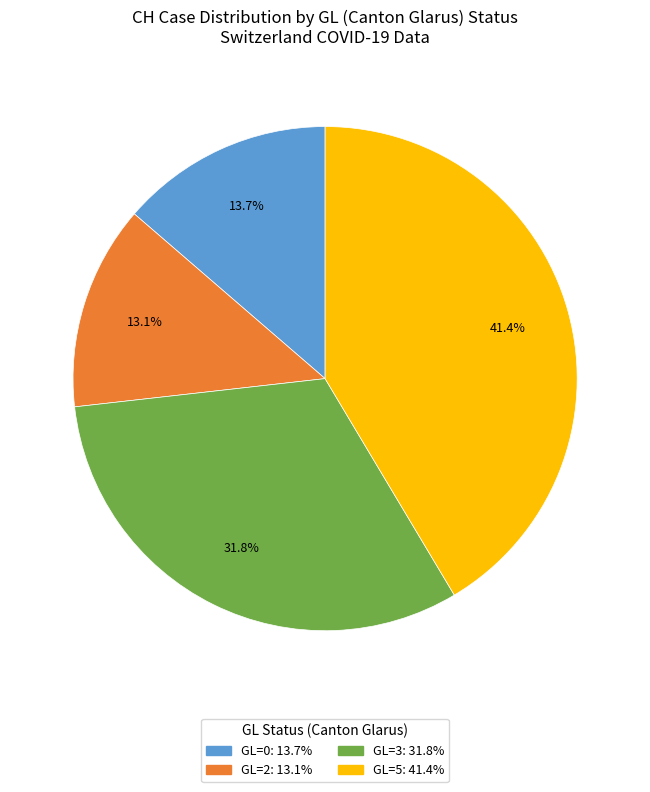

Is there any slice that represents more than half of the pie?

No